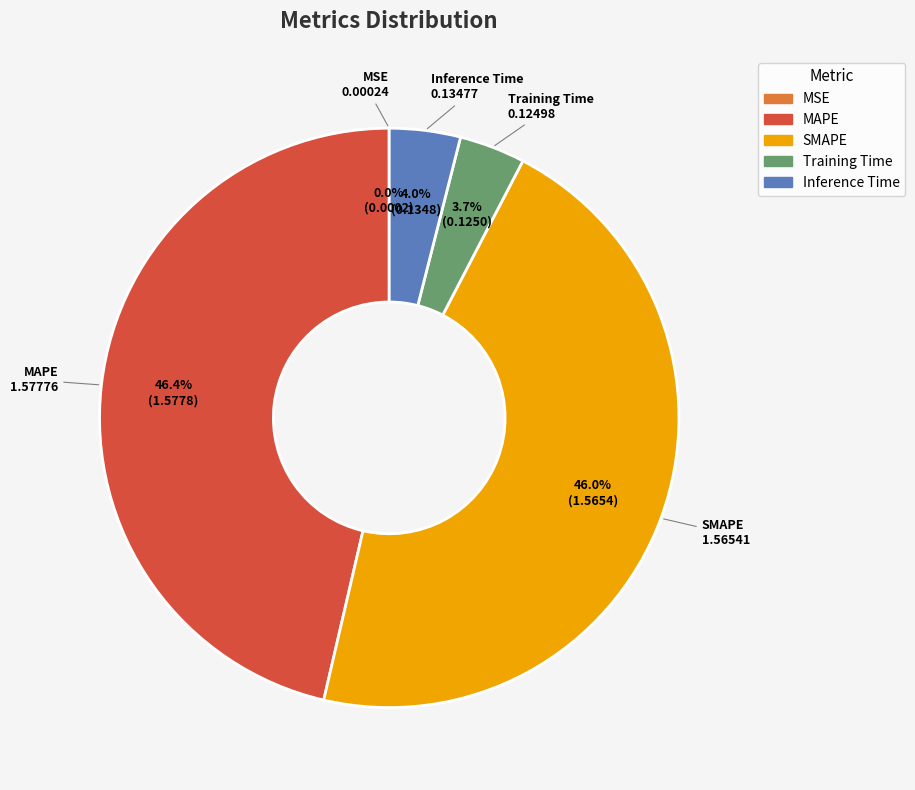

True or false: MAPE accounts for 46% of the total.

True